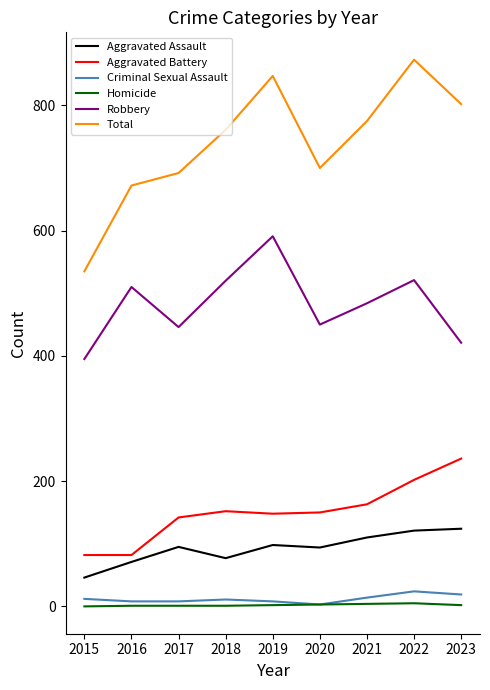

What is the difference between the Aggravated Battery values at 2020 and 2021?

13